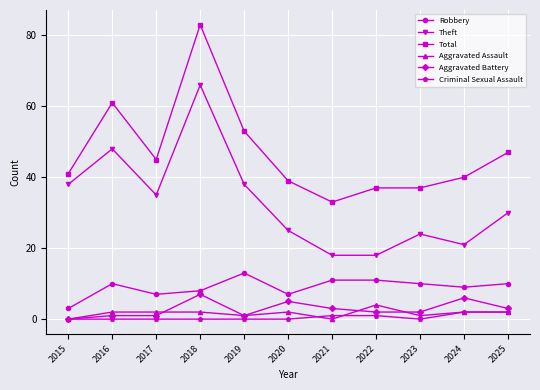

Which series changed the most between 2015 and 2020?

Theft